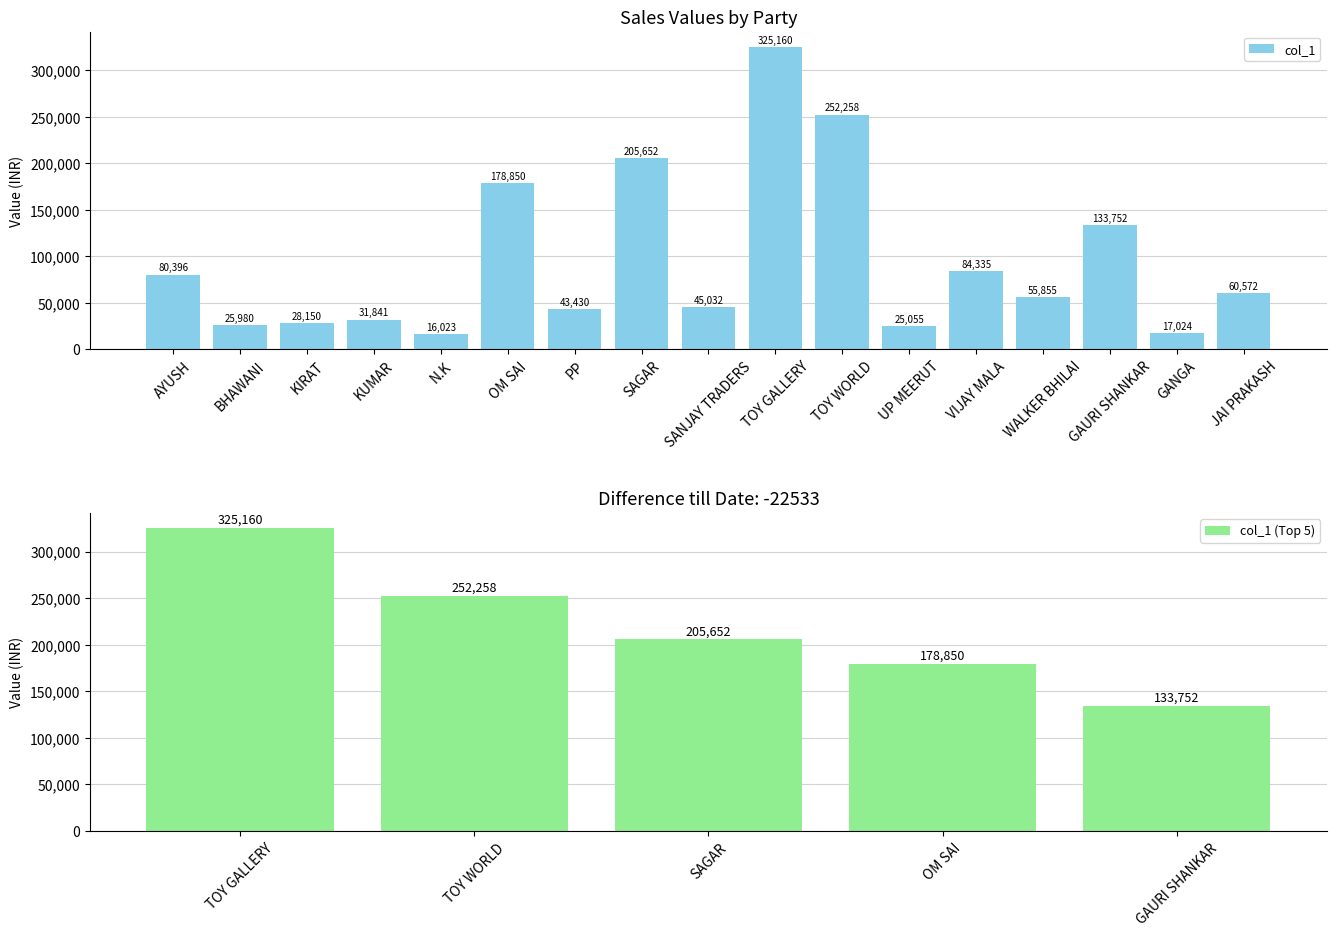

At which category does the chart reach its minimum across all series?

N.K